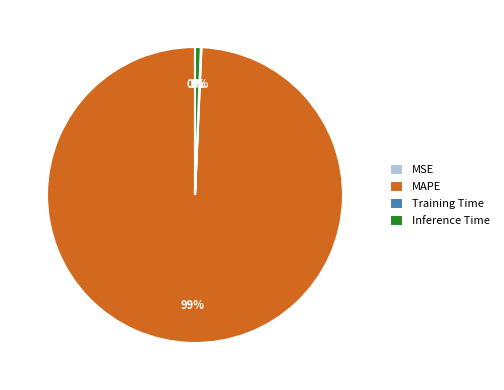

True or false: MAPE accounts for 99% of the total.

True